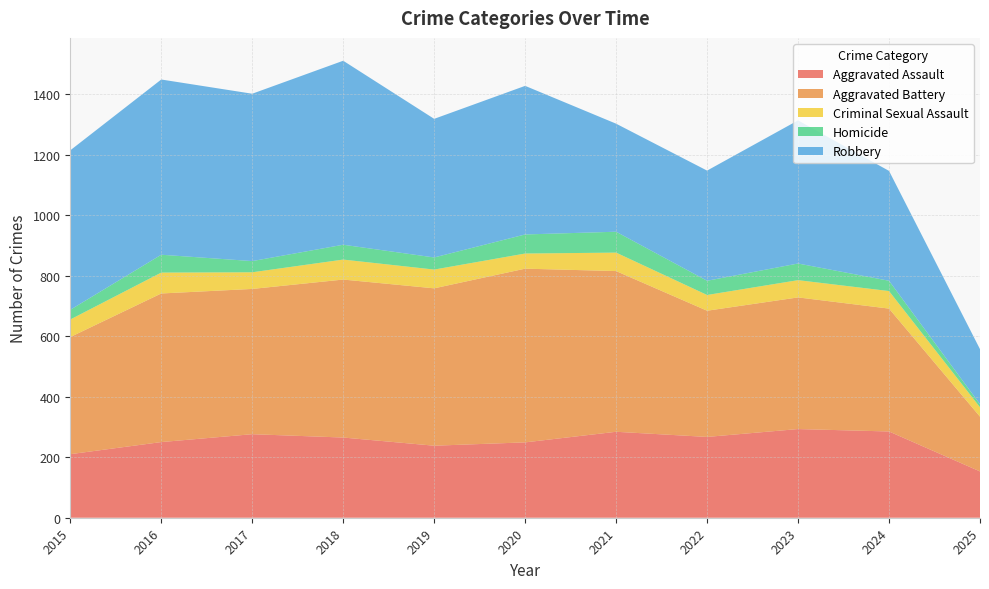

Reading left to right, extract all data points from this chart.

Aggravated Assault: 2015=210	2016=250	2017=276	2018=265	2019=238	2020=249	2021=284	2022=267	2023=293	2024=285	2025=153
Aggravated Battery: 2015=387	2016=491	2017=480	2018=522	2019=520	2020=574	2021=531	2022=417	2023=435	2024=406	2025=181
Criminal Sexual Assault: 2015=58	2016=69	2017=55	2018=66	2019=62	2020=50	2021=61	2022=52	2023=57	2024=58	2025=31
Homicide: 2015=32	2016=59	2017=37	2018=49	2019=40	2020=63	2021=69	2022=47	2023=55	2024=34	2025=10
Robbery: 2015=527	2016=579	2017=553	2018=608	2019=458	2020=491	2021=357	2022=364	2023=473	2024=363	2025=182